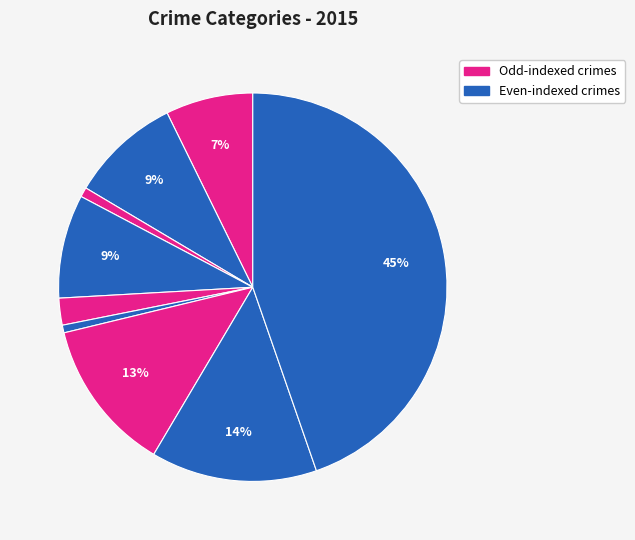

Count the number of slices in the pie.

9